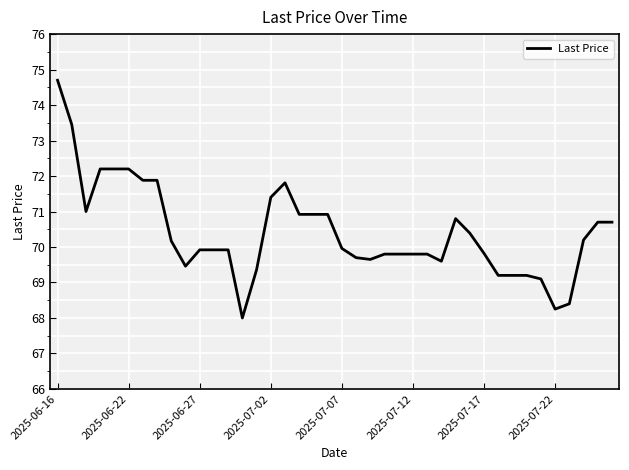

What is the maximum value shown in the chart?

74.7